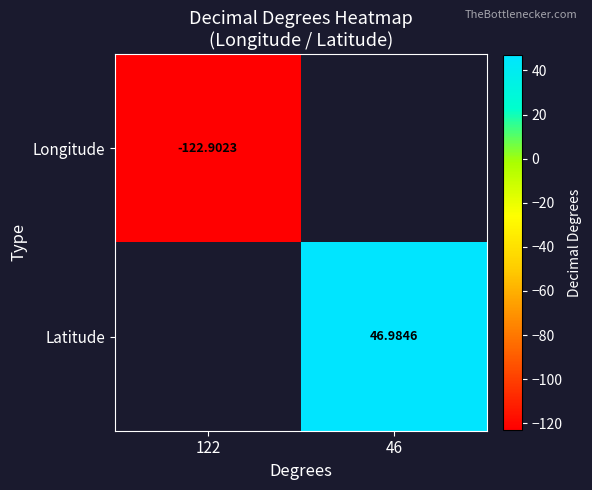

List the series in order of their peak value, highest first.

Latitude, Longitude